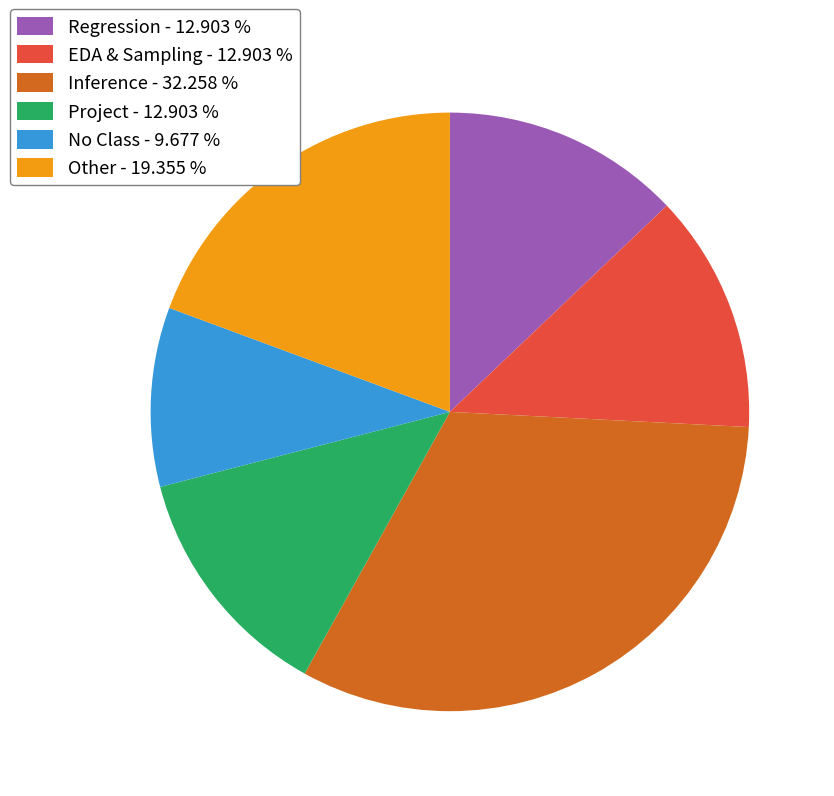

Is the sum of EDA & Sampling - 12.903 % and Inference - 32.258 % greater than half?

No